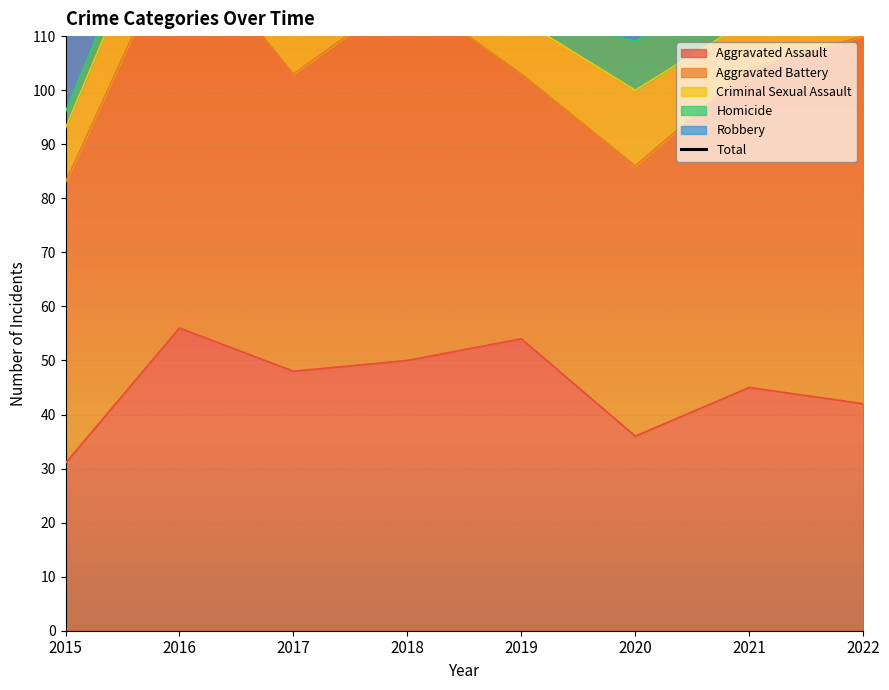

The Aggravated Assault series shows 21 at 2022. True or false?

False